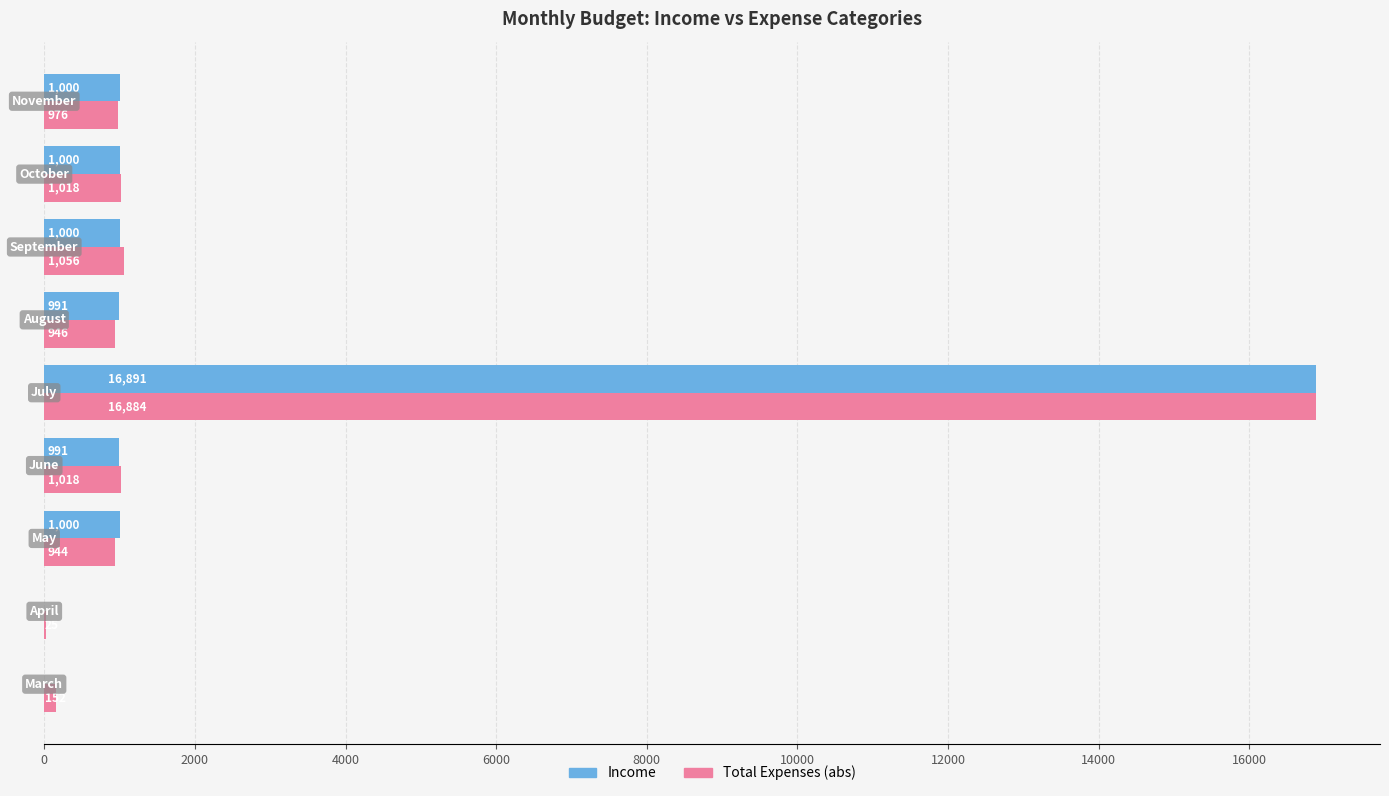

Which series has the largest total across all categories?

Total Expenses (abs)